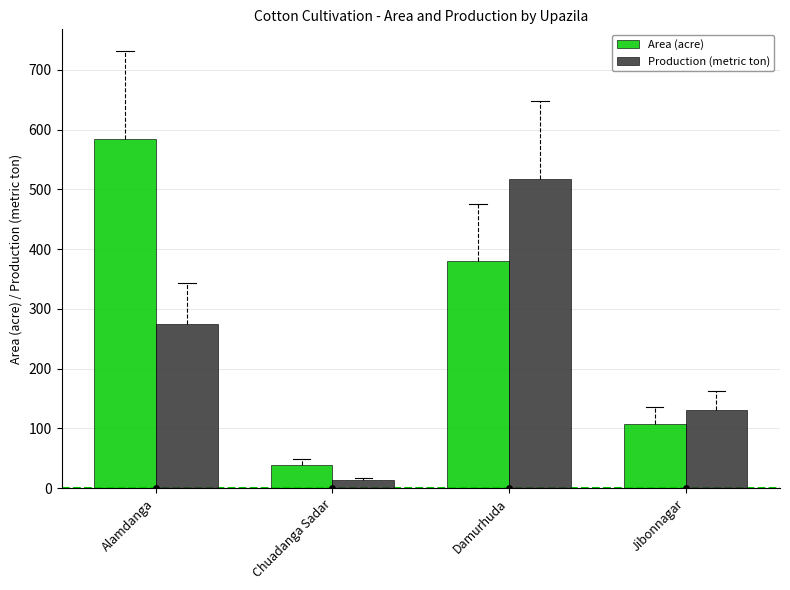

Which series has the largest total across all categories?

Area (acre)